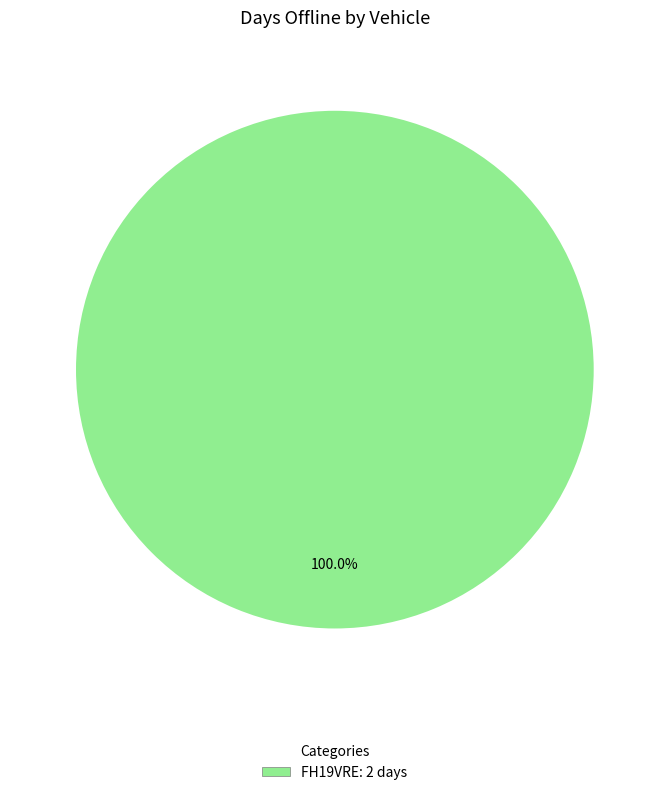

Is there a majority slice in this chart?

Yes